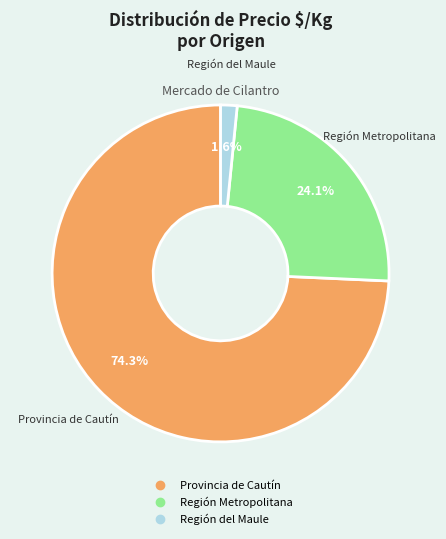

What is the total percentage of Región Metropolitana and Región del Maule?

25.7%